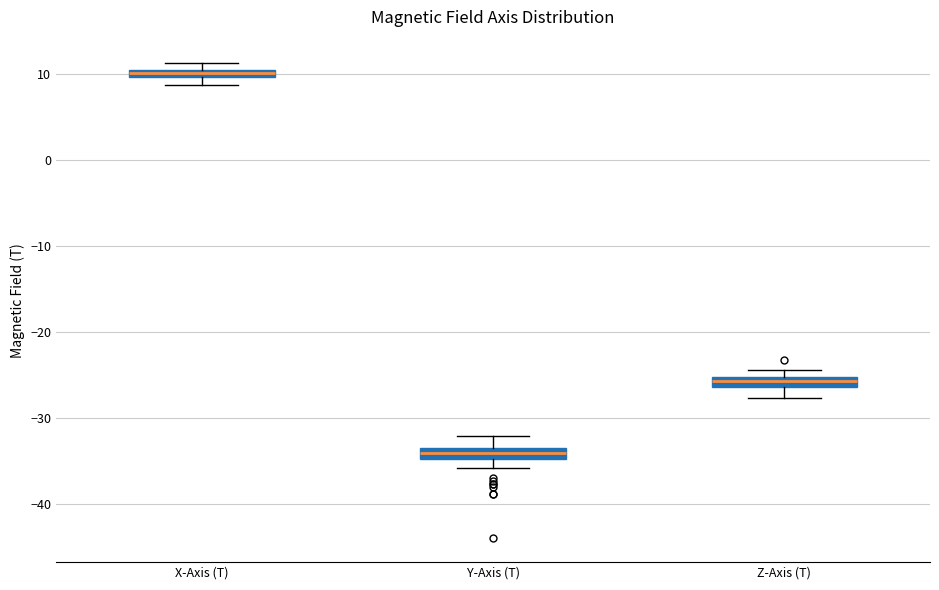

Which box's median line is the highest?

X-Axis (T)